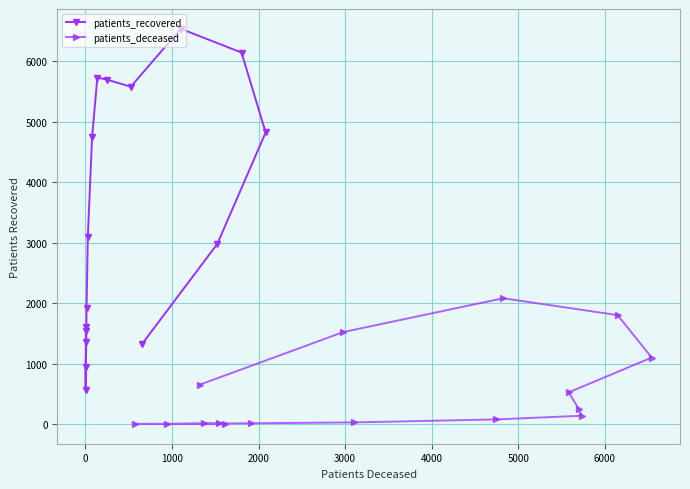

What is the value of the patients_recovered point at the 5th from the left?

1365